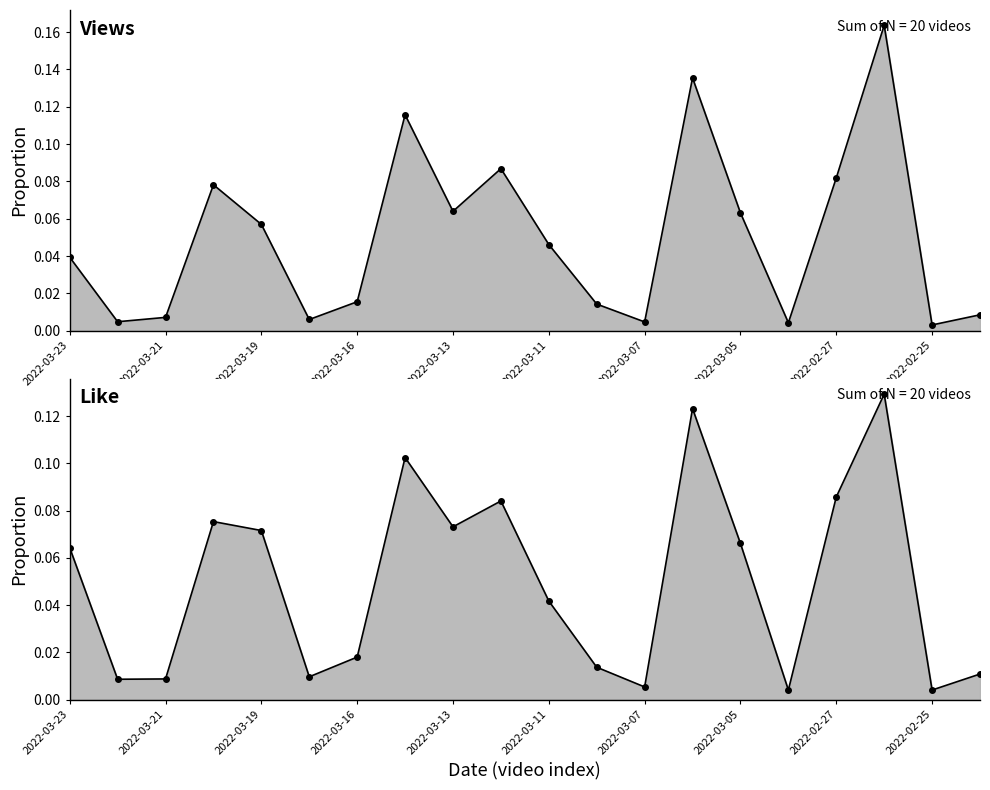

At which category does Like line reach its first local valley?

2022-03-21